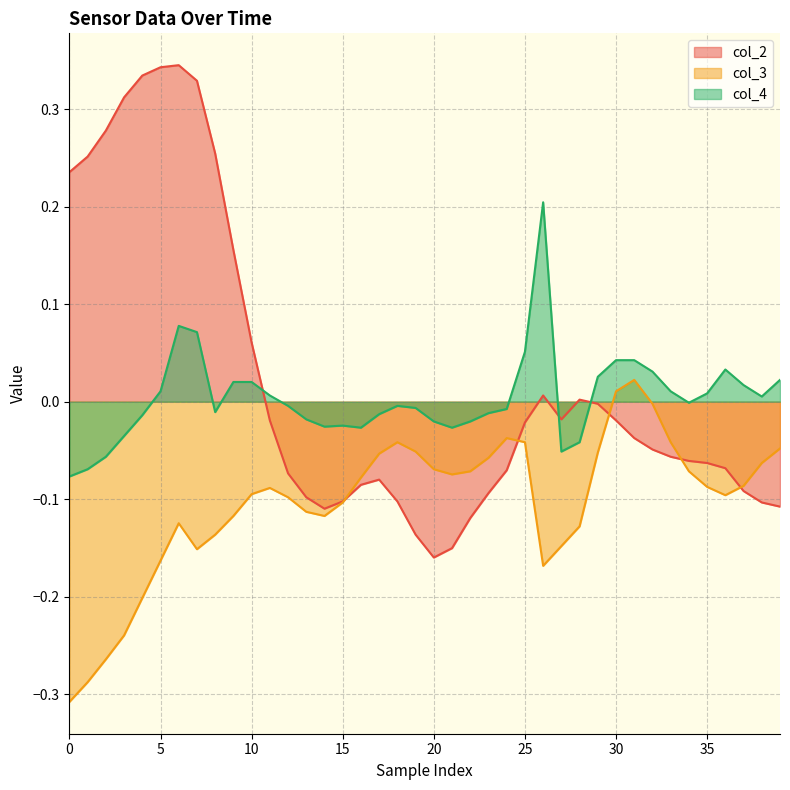

Where is col_4 nearest to the value 0?

34